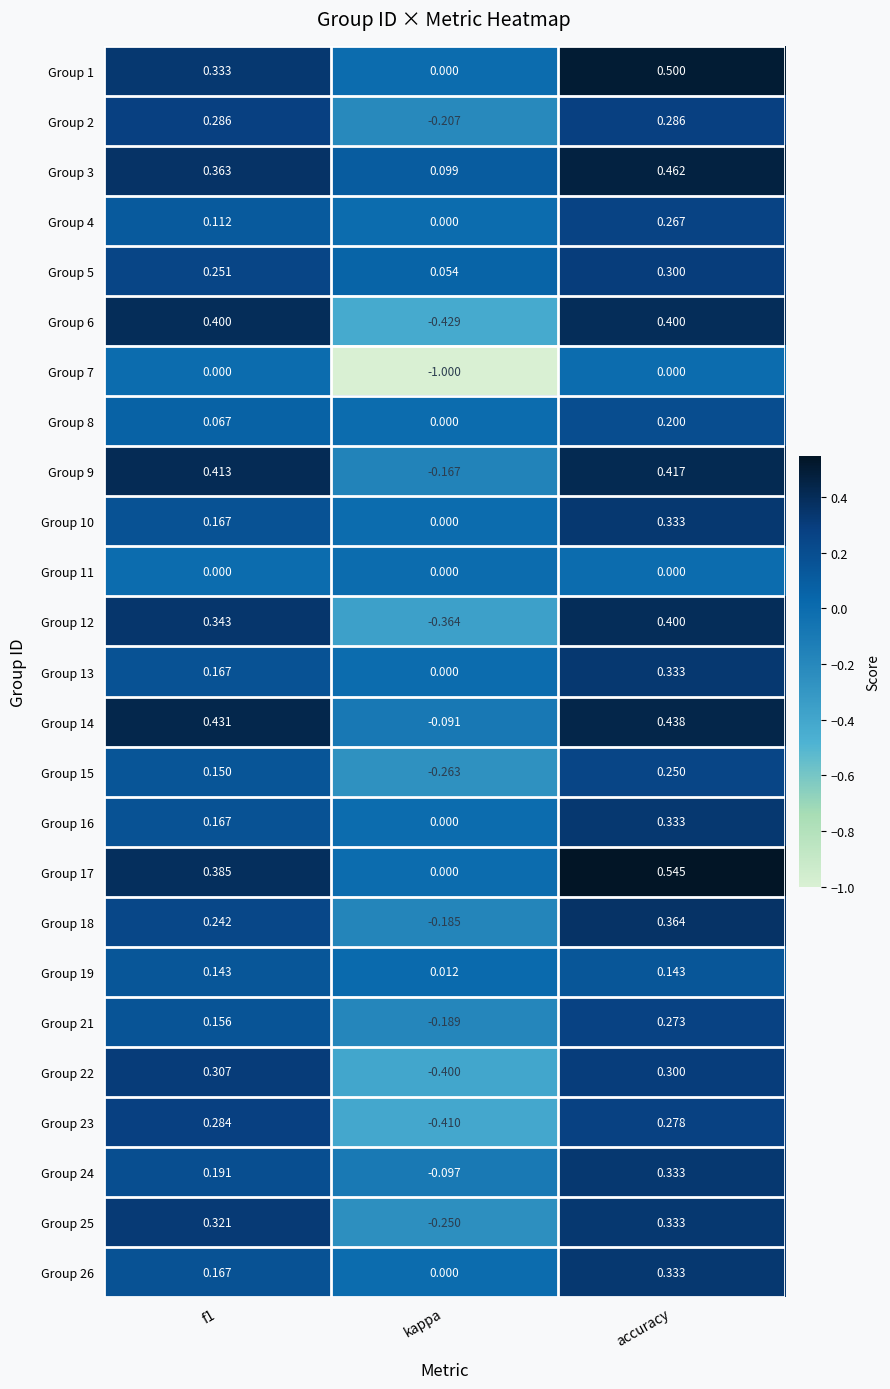

Between f1 and accuracy, which series saw the biggest shift?

Group 1